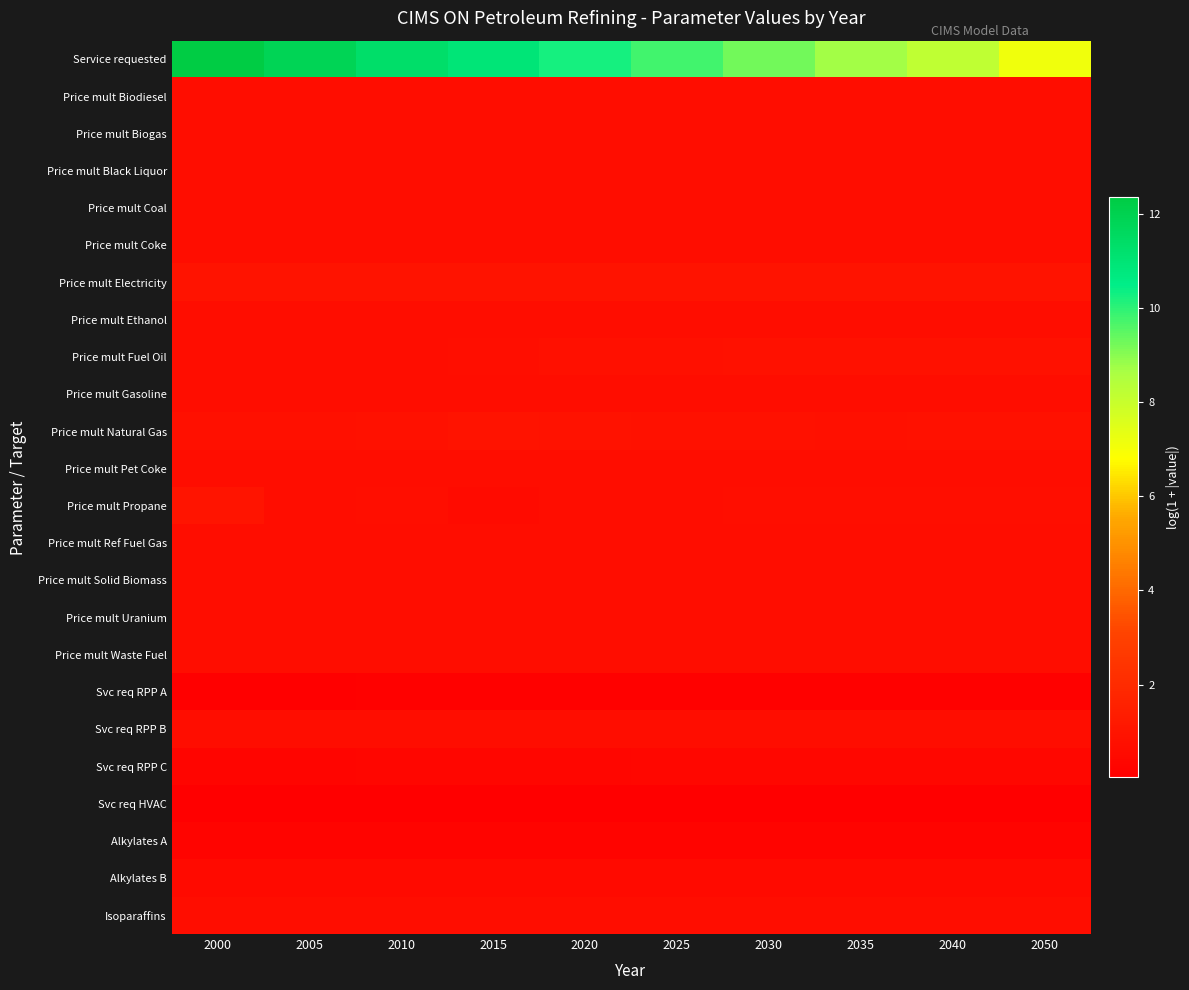

What is the difference between the highest and lowest values at 2020?

10.3